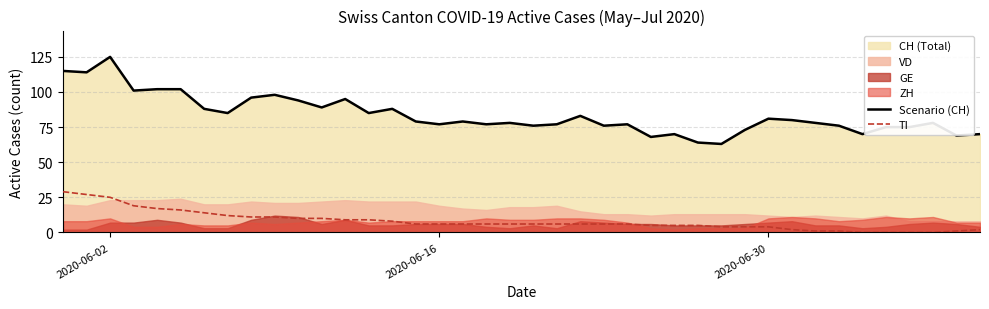

What is the difference between the second highest and minimum values in the TI series?

27